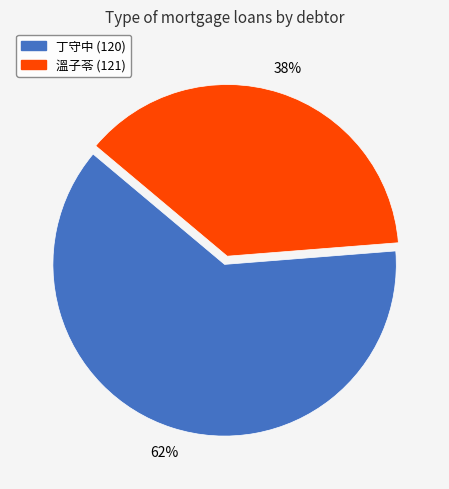

Which category has the smallest portion of the pie?

溫子苓 (121)